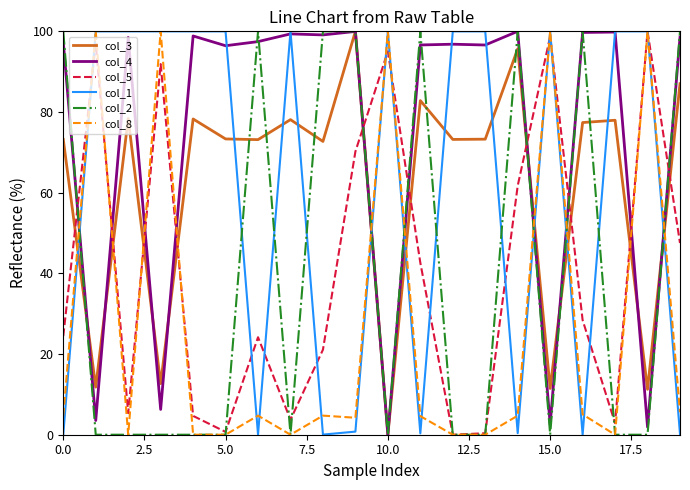

What is the average value of the col_2 series?

40.0